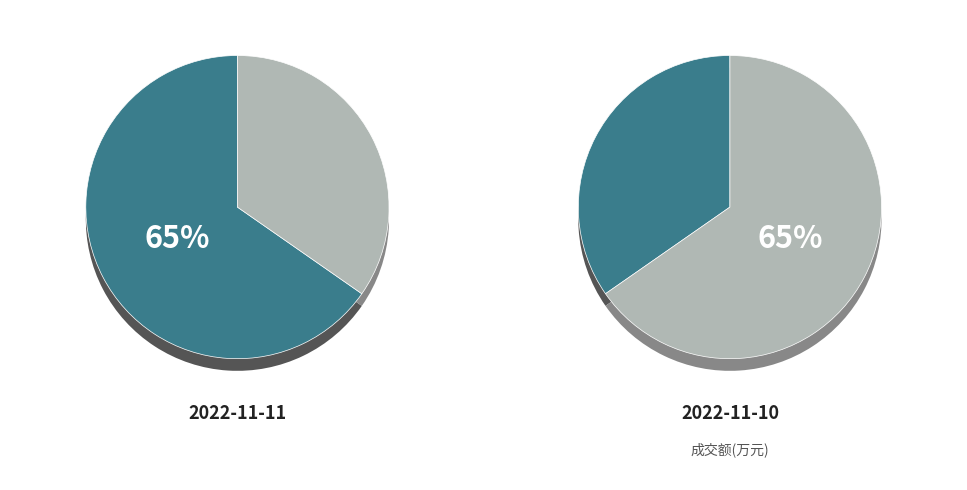

What portion of the pie excludes 2022-11-11?

34.7%